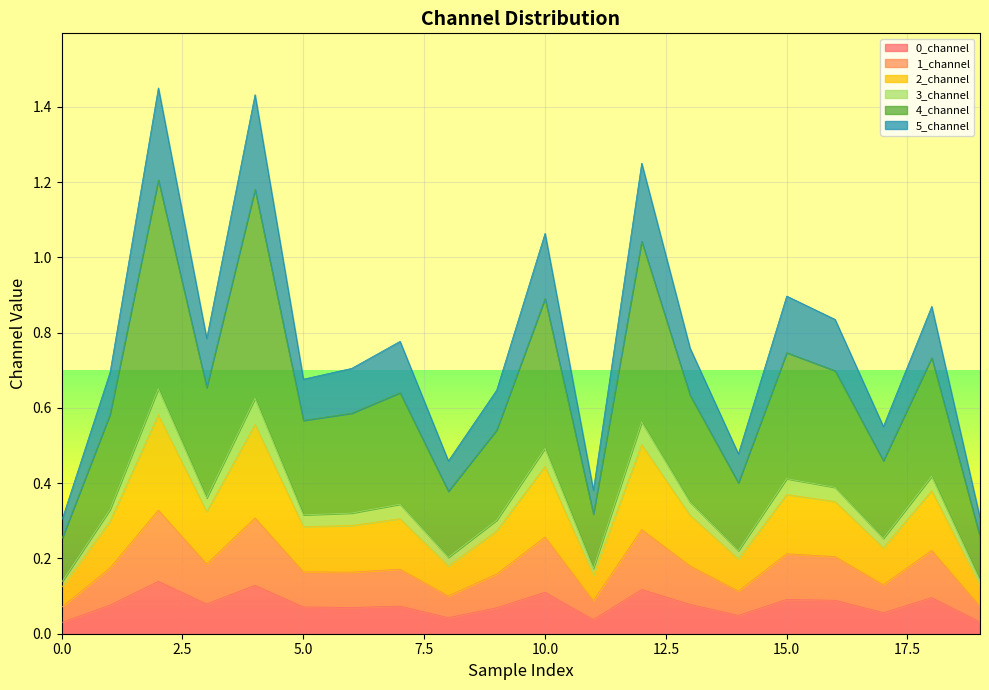

The value of 0_channel at 9 is 0.1. True or false?

False